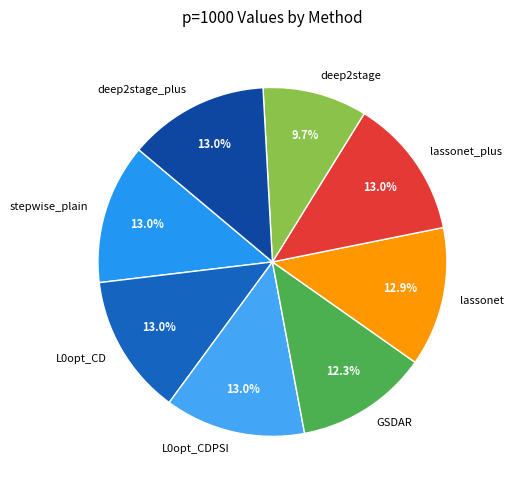

Does deep2stage_plus account for over 50% of the chart?

No